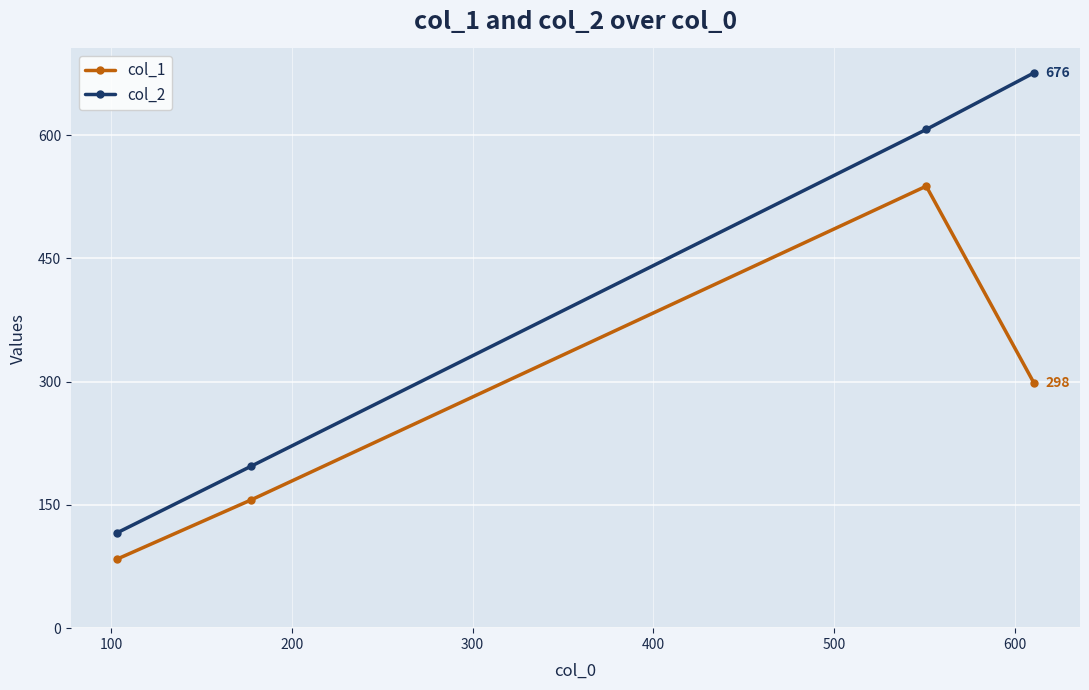

What is the lowest value of the col_2 series?

116